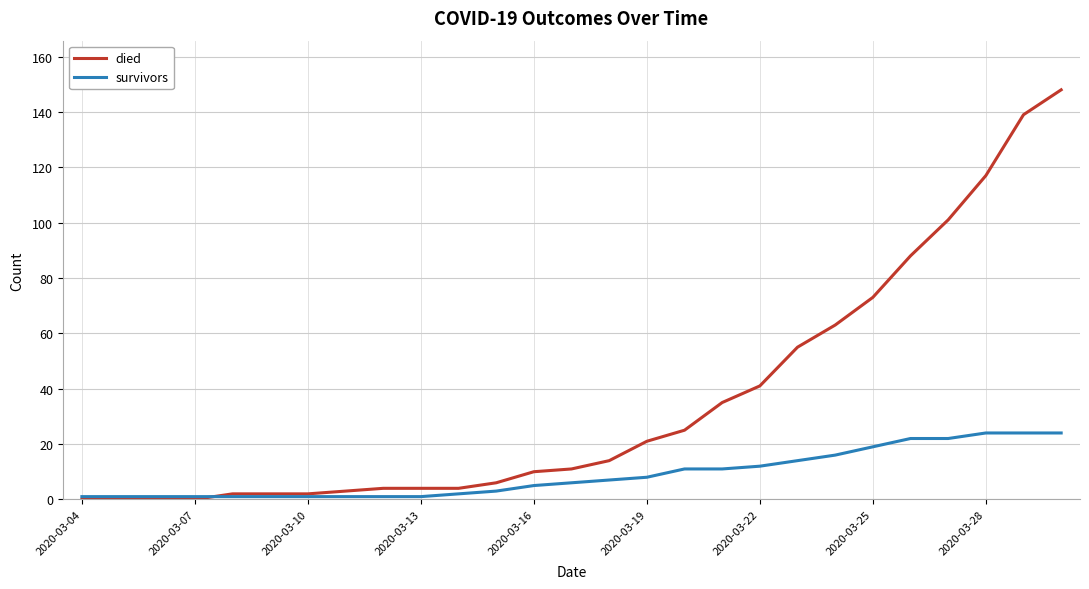

Reading right to left, transcribe all the data shown in this chart.

died: 148	139	117	101	88	73	63	55	41	35	25	21	14	11	10	6	4	4	4	3	2	2	2	0	0	0	0
survivors: 24	24	24	22	22	19	16	14	12	11	11	8	7	6	5	3	2	1	1	1	1	1	1	1	1	1	1